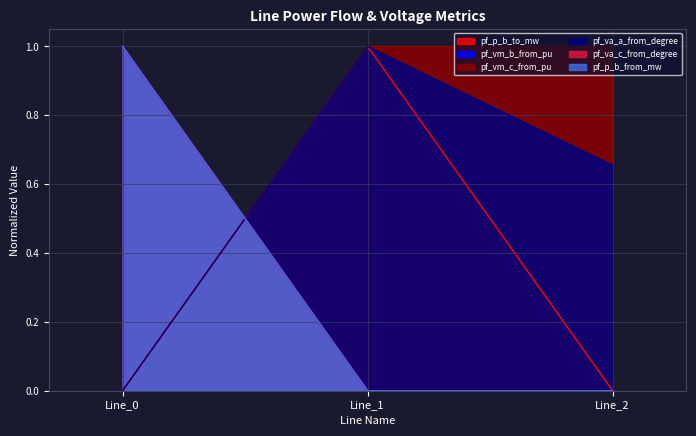

The pf_vm_c_from_pu series shows 1.0 at Line_1. True or false?

True